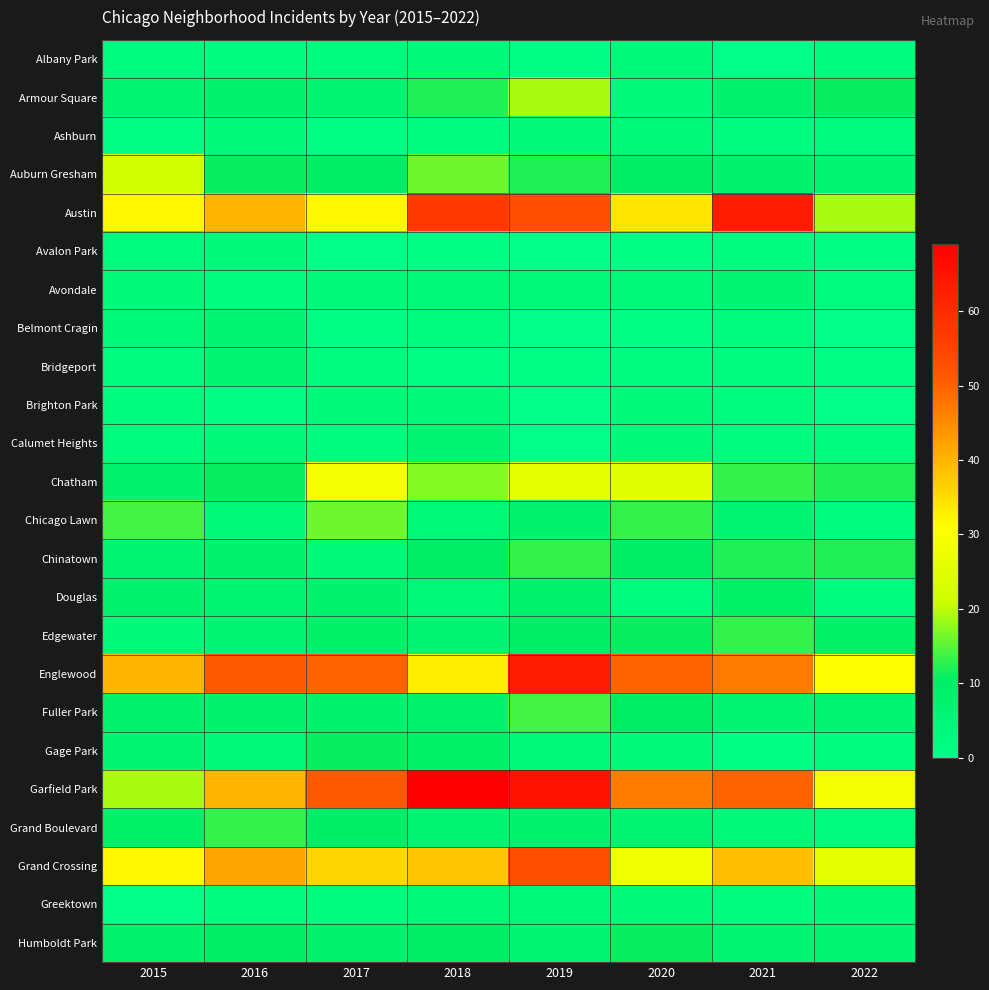

Reading left to right, extract all data points from this chart.

Albany Park: 2015=2	2016=2	2017=3	2018=4	2019=1	2020=4	2021=0	2022=2
Armour Square: 2015=6	2016=8	2017=7	2018=12	2019=19	2020=4	2021=8	2022=11
Ashburn: 2015=1	2016=4	2017=1	2018=2	2019=4	2020=5	2021=2	2022=2
Auburn Gresham: 2015=22	2016=11	2017=10	2018=16	2019=12	2020=10	2021=8	2022=6
Austin: 2015=32	2016=40	2017=32	2018=57	2019=53	2020=34	2021=63	2022=19
Avalon Park: 2015=3	2016=4	2017=0	2018=1	2019=0	2020=1	2021=2	2022=1
Avondale: 2015=4	2016=2	2017=4	2018=5	2019=5	2020=5	2021=6	2022=3
Belmont Cragin: 2015=5	2016=7	2017=1	2018=3	2019=0	2020=1	2021=2	2022=0
Bridgeport: 2015=2	2016=6	2017=3	2018=1	2019=1	2020=2	2021=3	2022=1
Brighton Park: 2015=2	2016=1	2017=4	2018=4	2019=0	2020=4	2021=3	2022=0
Calumet Heights: 2015=3	2016=4	2017=2	2018=6	2019=0	2020=4	2021=2	2022=2
Chatham: 2015=8	2016=11	2017=29	2018=17	2019=26	2020=25	2021=13	2022=12
Chicago Lawn: 2015=14	2016=5	2017=16	2018=5	2019=8	2020=13	2021=7	2022=2
Chinatown: 2015=6	2016=8	2017=4	2018=10	2019=13	2020=10	2021=12	2022=12
Douglas: 2015=8	2016=7	2017=8	2018=5	2019=8	2020=2	2021=9	2022=2
Edgewater: 2015=4	2016=6	2017=9	2018=6	2019=10	2020=11	2021=13	2022=9
Englewood: 2015=40	2016=51	2017=50	2018=33	2019=63	2020=50	2021=47	2022=31
Fuller Park: 2015=8	2016=8	2017=8	2018=8	2019=14	2020=10	2021=6	2022=6
Gage Park: 2015=6	2016=5	2017=11	2018=9	2019=5	2020=4	2021=1	2022=2
Garfield Park: 2015=19	2016=40	2017=51	2018=69	2019=65	2020=47	2021=50	2022=29
Grand Boulevard: 2015=9	2016=13	2017=10	2018=6	2019=8	2020=7	2021=5	2022=3
Grand Crossing: 2015=32	2016=42	2017=36	2018=38	2019=53	2020=28	2021=39	2022=26
Greektown: 2015=0	2016=2	2017=2	2018=5	2019=5	2020=4	2021=2	2022=4
Humboldt Park: 2015=8	2016=10	2017=8	2018=10	2019=6	2020=11	2021=6	2022=6